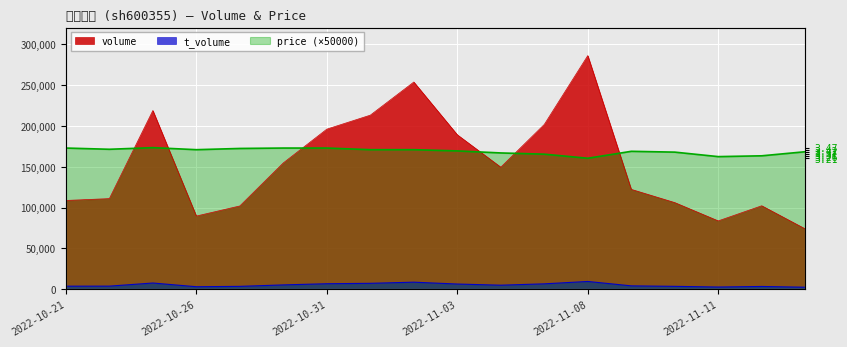

Reading left to right, list all the values displayed in this chart.

volume: 108782	111049	218984	89694	102054	154797	196178	213302	253892	189261	149549	201930	286277	122384	106183	83751	102292	73959
t_volume: 3754	3814	7633	3081	3527	5315	6748	7262	8657	6377	4965	6617	9531	4146	3547	2724	3404	2488
price: 173000	171500	173500	171000	172500	173000	173000	171000	171000	169500	167000	165500	160500	169000	168000	162500	163500	168500